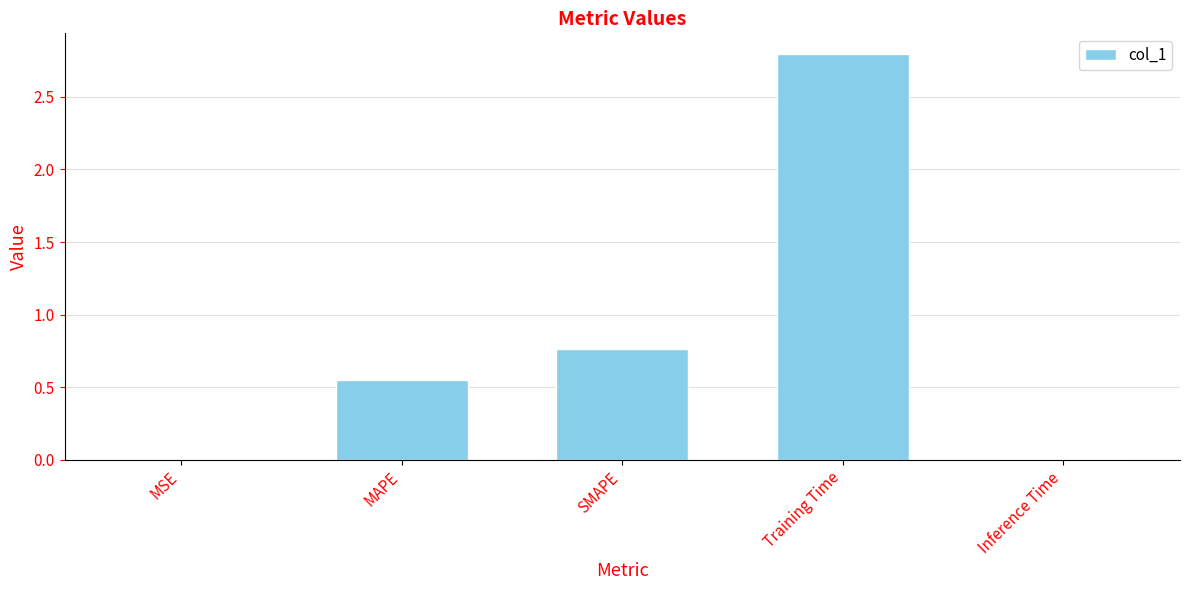

Is it true that the value at MSE is 0.0?

True